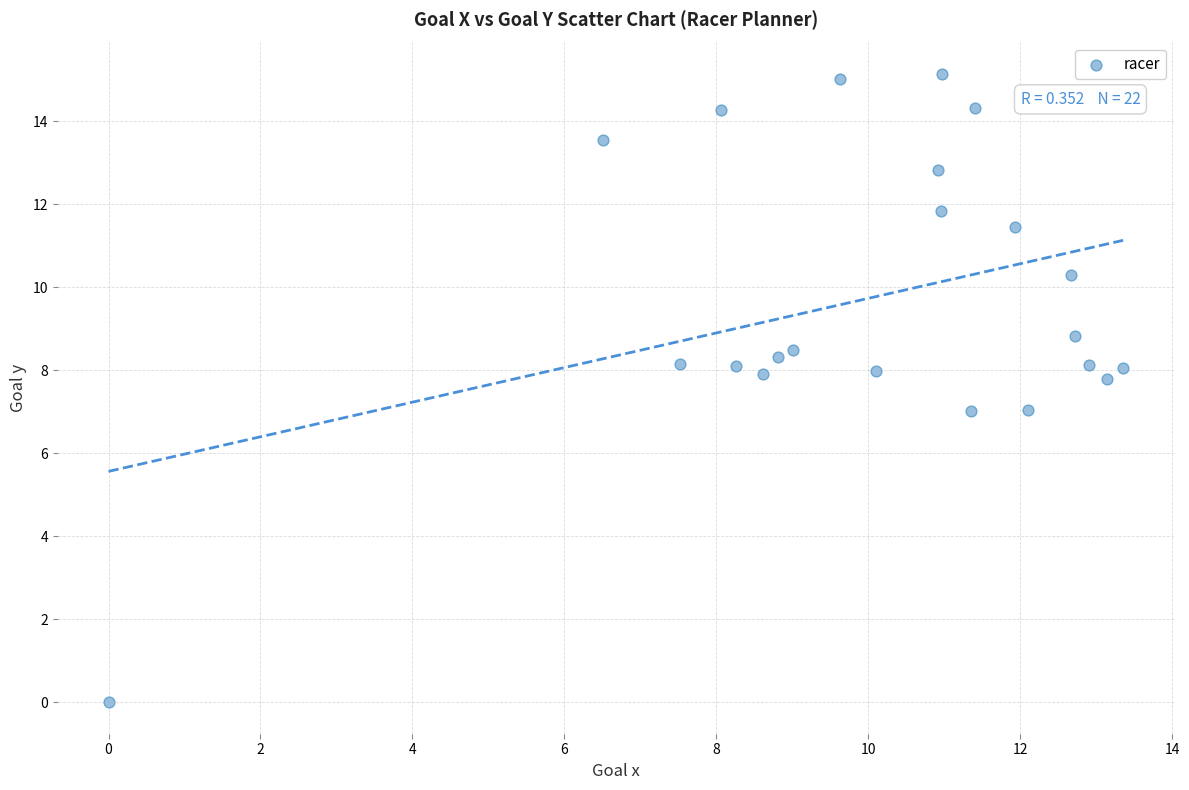

What is the range of Y values (max minus min)?

15.1